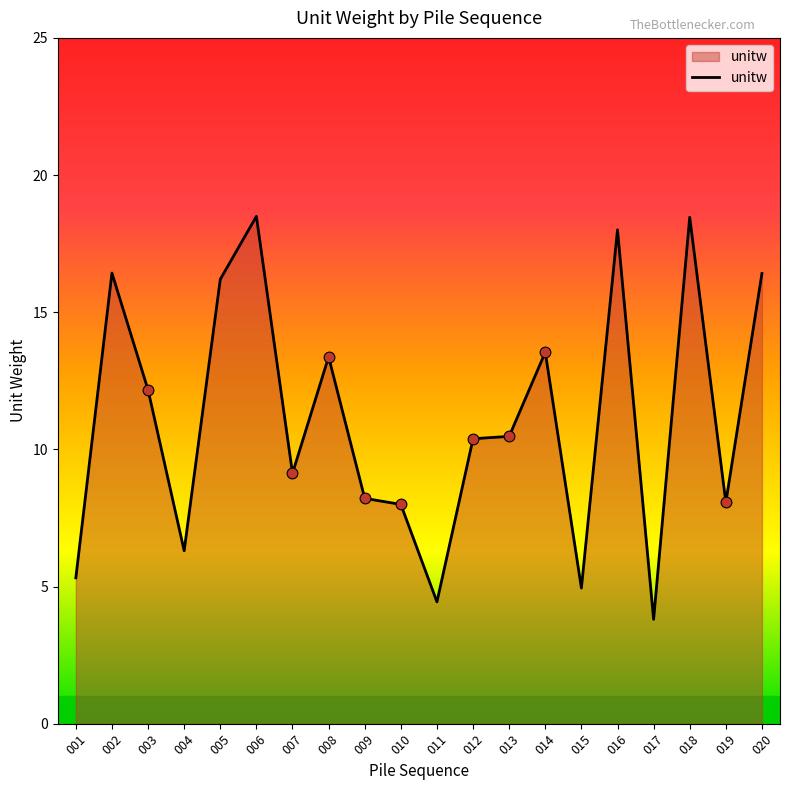

Which has a higher value, 015 or 006?

006